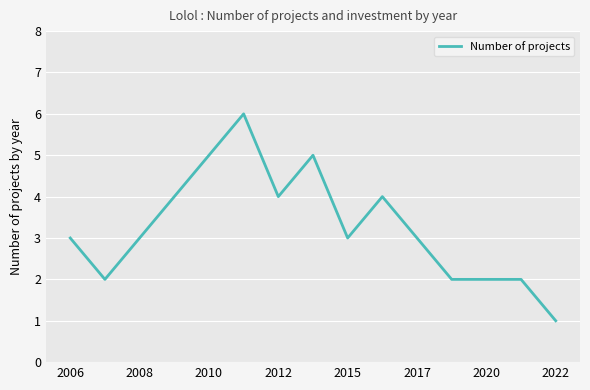

What is the maximum value shown in the chart?

6